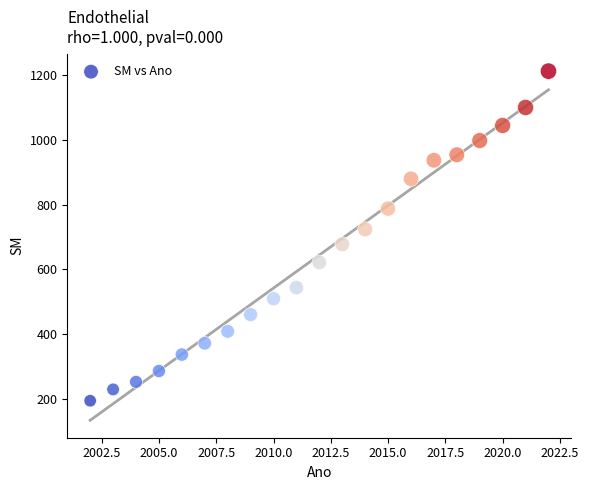

What is the range of Y values (max minus min)?

1017.0